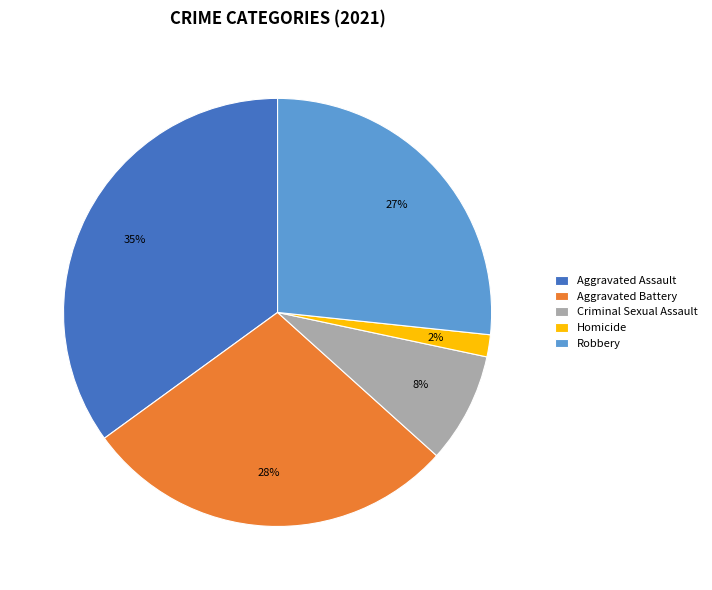

To the nearest percent, what portion does Homicide represent?

2%